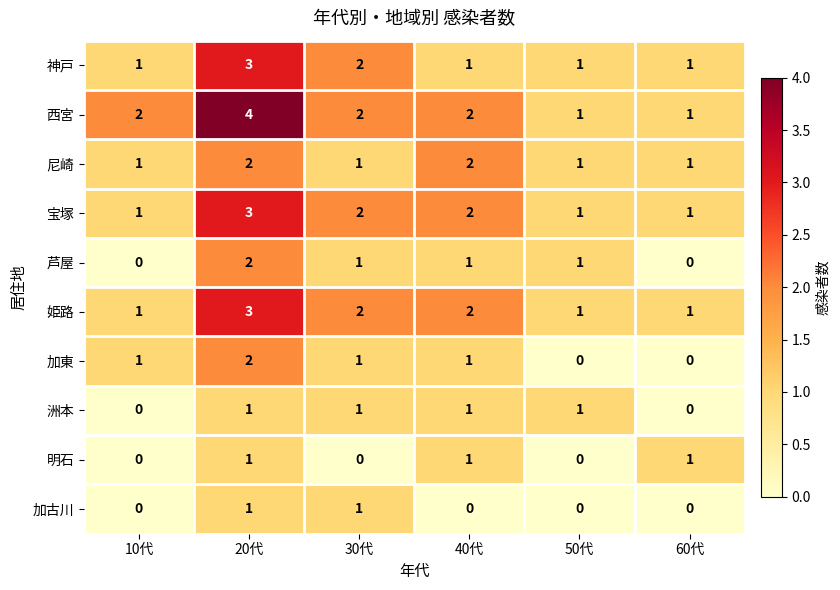

The value of 洲本 at 60代 is 0. True or false?

True